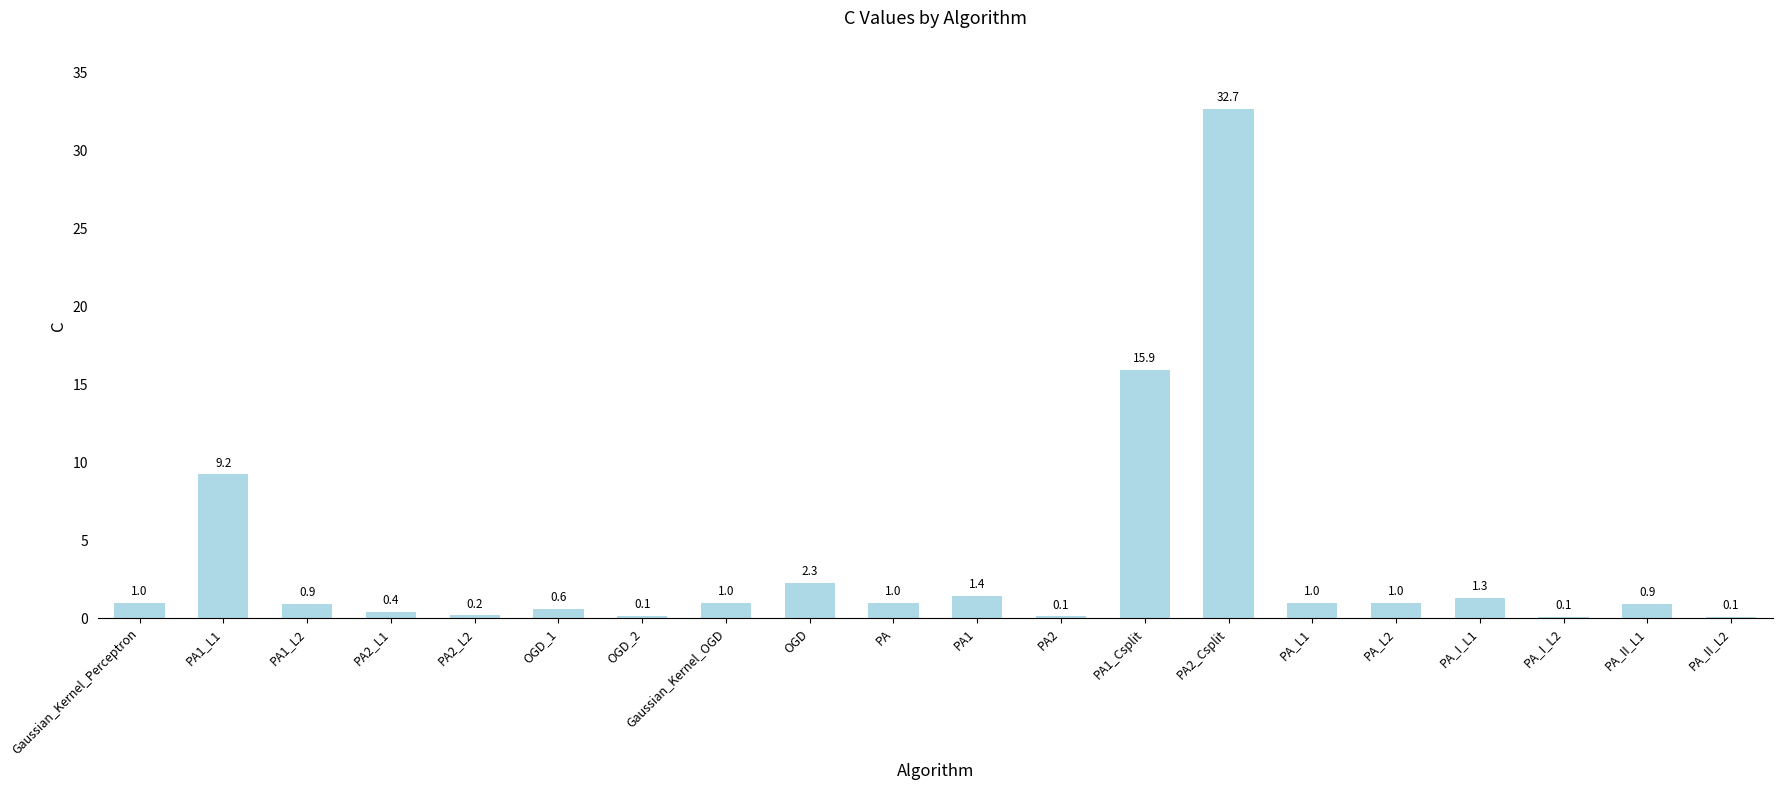

What is the sum of all values?

71.3